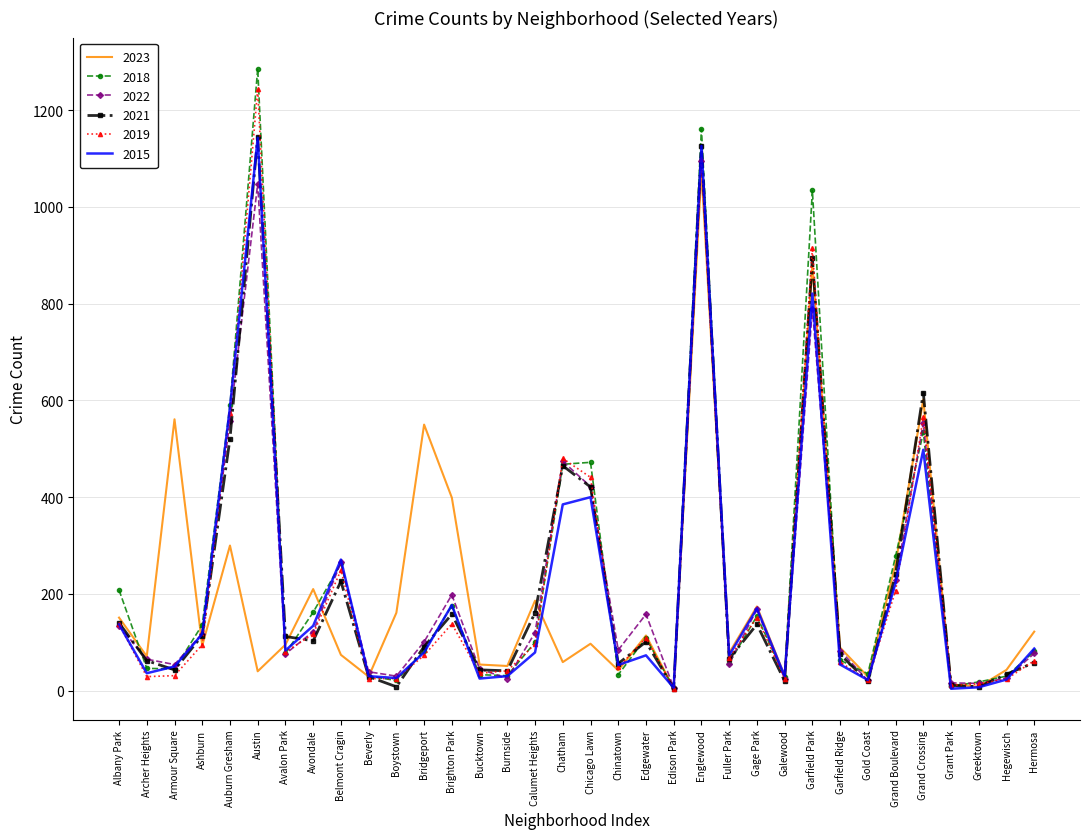

Which series has the largest total across all categories?

2018